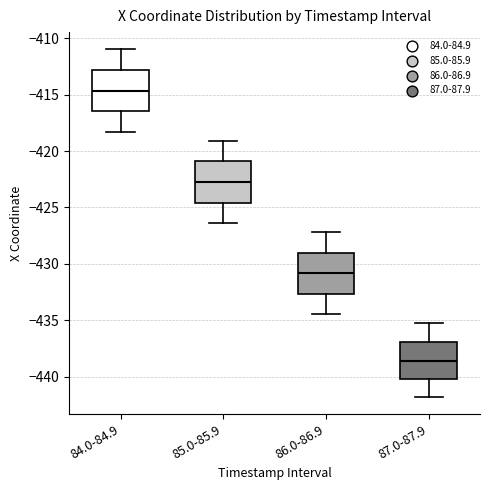

Reading left to right, read every box against the y-axis: the position of its median line, the range the box covers, and the ends of its whiskers. The values are not printed on the chart, so give them approximately, as read against the axis.

84.0-84.9: median -414.5, box -416.5 to -413.0, whiskers -418.5 to -411.0
85.0-85.9: median -422.5, box -424.5 to -421.0, whiskers -426.5 to -419.0
86.0-86.9: median -431.0, box -432.5 to -429.0, whiskers -434.5 to -427.0
87.0-87.9: median -438.5, box -440.0 to -437.0, whiskers -442.0 to -435.0